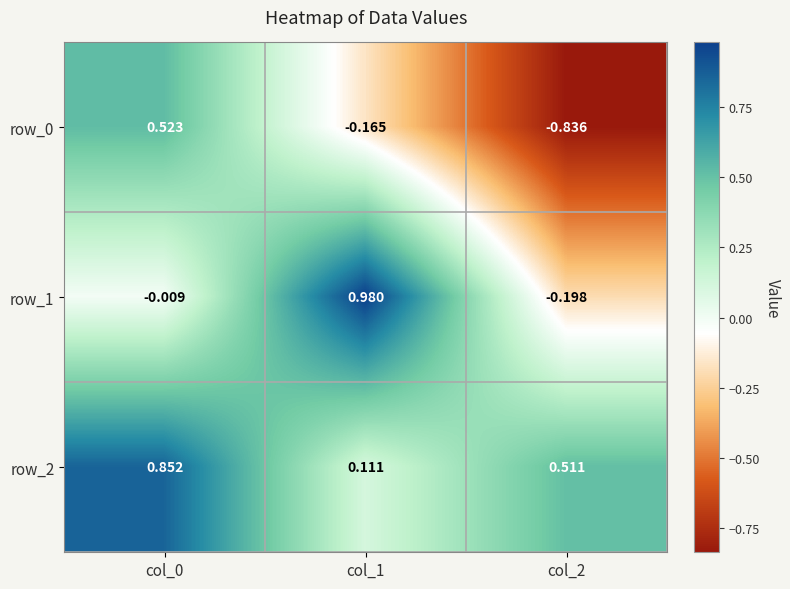

Is the value of row_2 at col_0 greater than the value of row_0 at col_0?

Yes